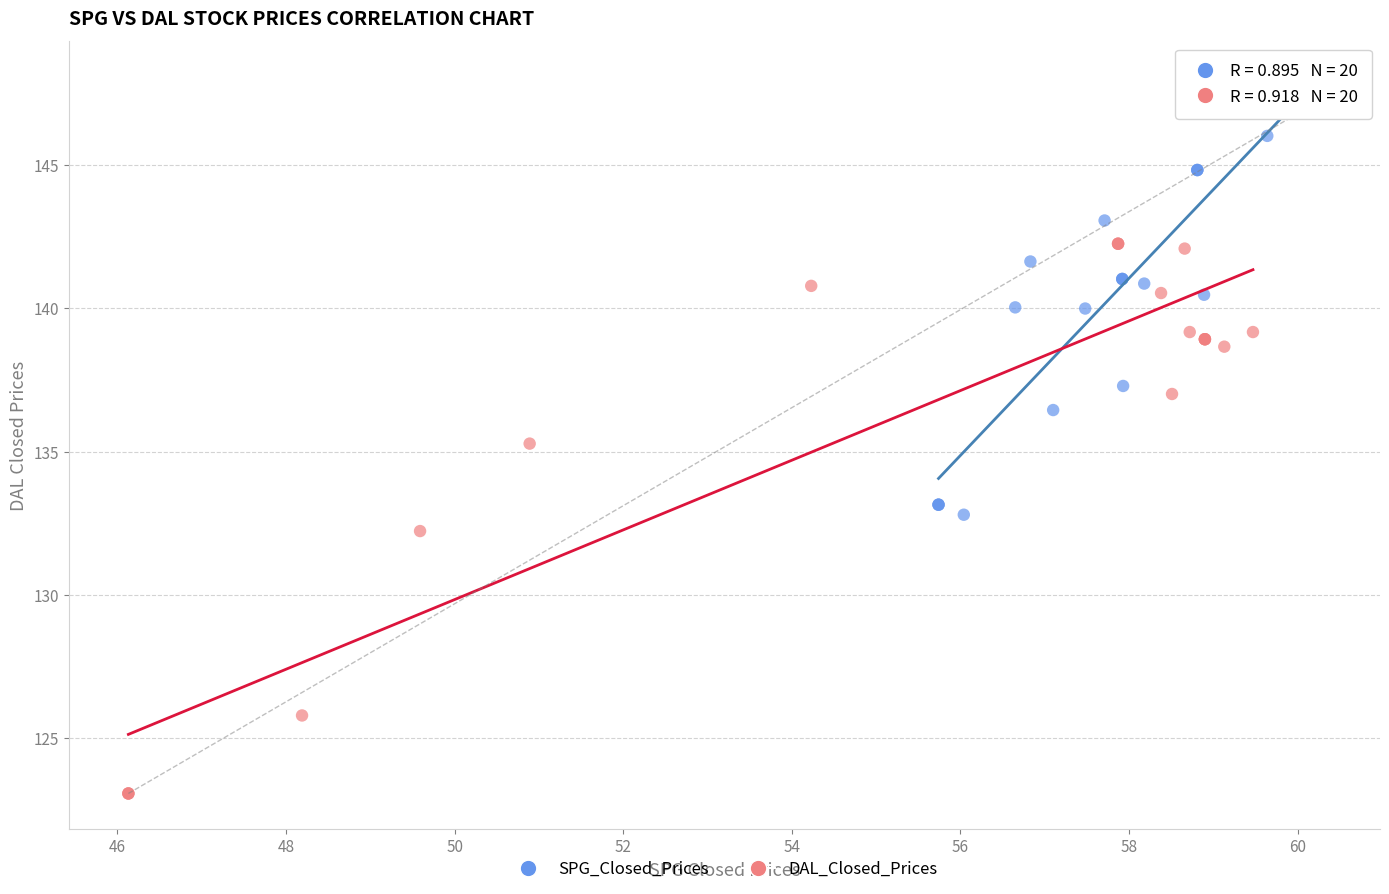

What are all the series names shown in the legend?

SPG_Closed_Prices, DAL_Closed_Prices